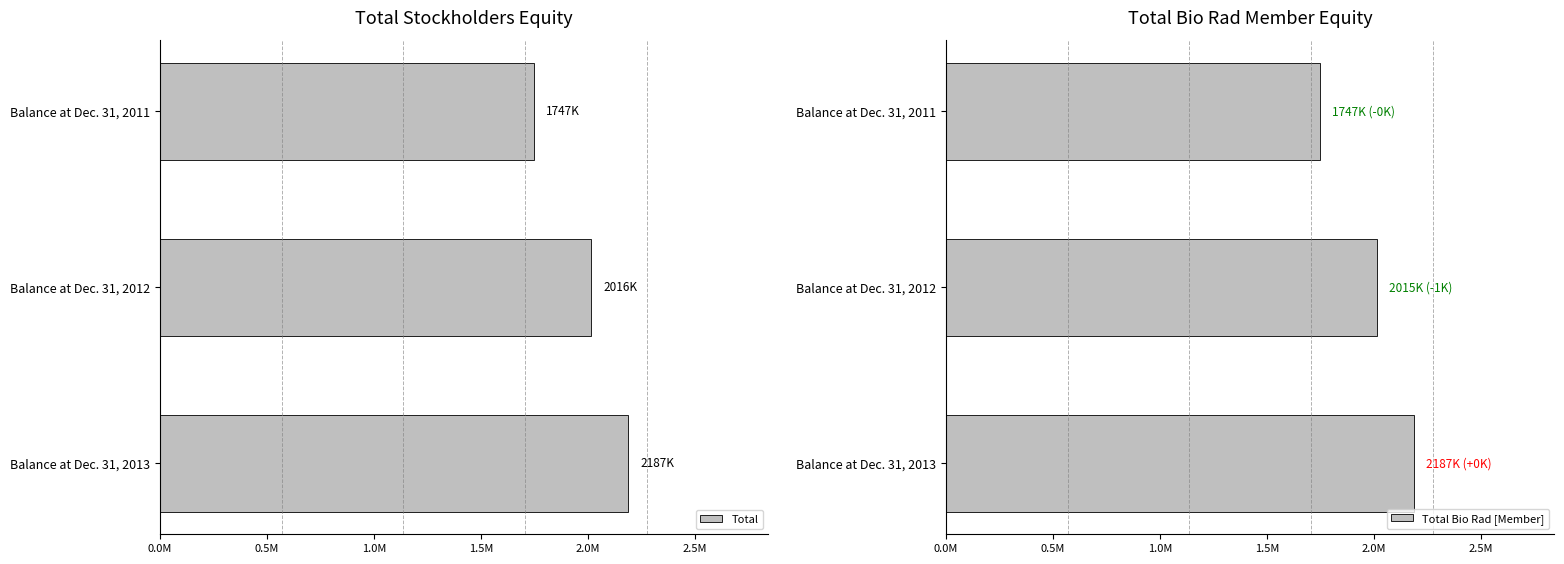

Reading left to right, extract all data points from this chart.

Total: 1747322	2015540	2186722
Total Bio Rad [Member]: 1746877	2015005	2186722